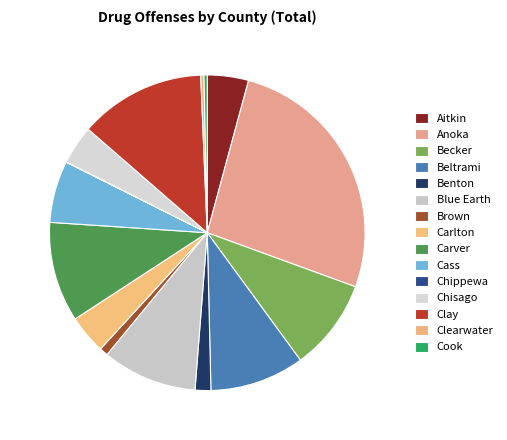

What percentage is the Cass slice, to the nearest percent?

6%